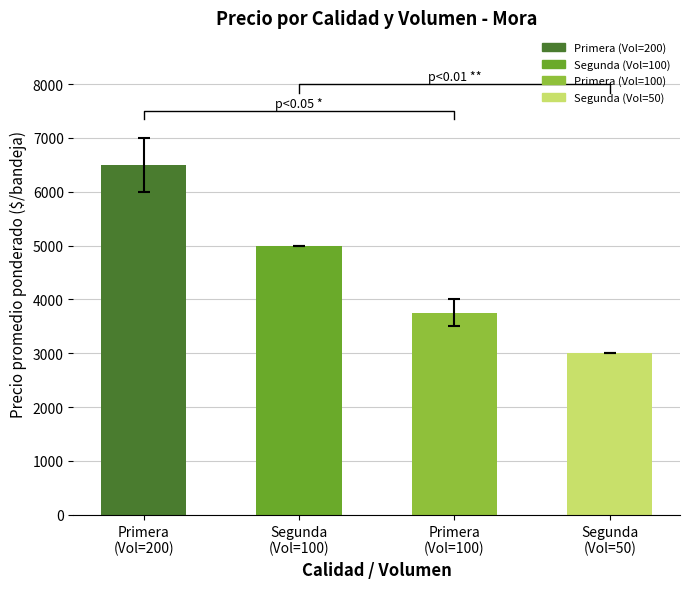

What is the smallest value displayed?

3000